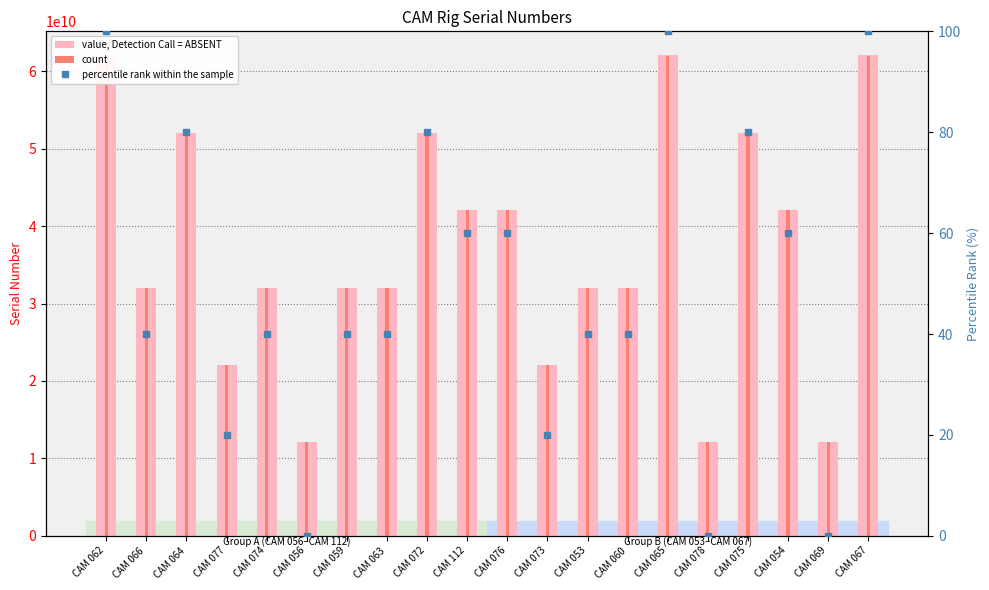

At which label does count reach its minimum?

CAM 078